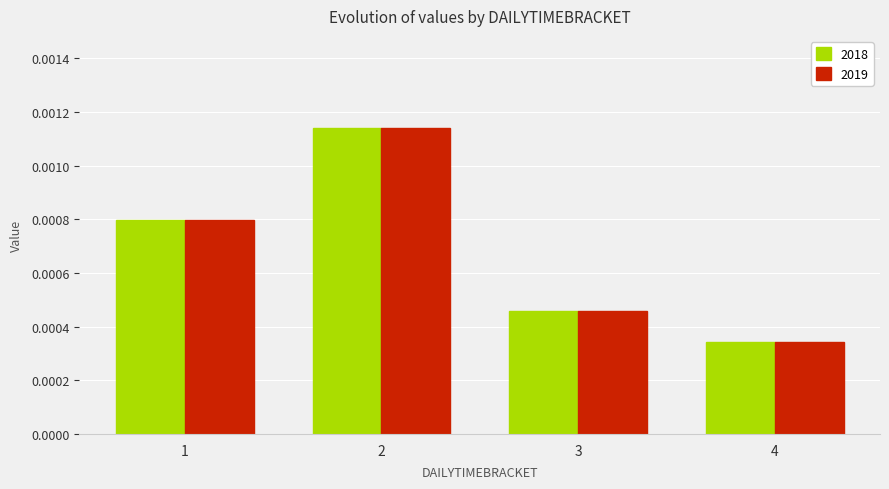

Which category has the lowest value across all series?

4